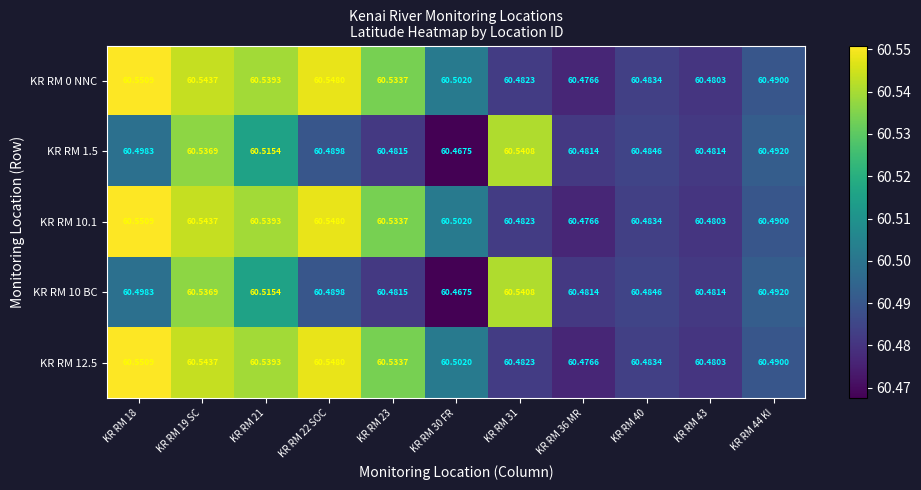

Is the value of KR RM 12.5 at KR RM 40 greater than the value of KR RM 1.5 at KR RM 19 SC?

No